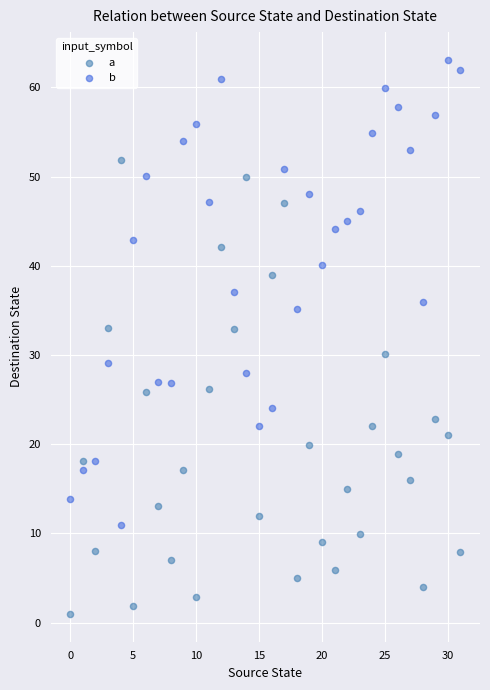

Which series reaches the maximum Y coordinate?

b